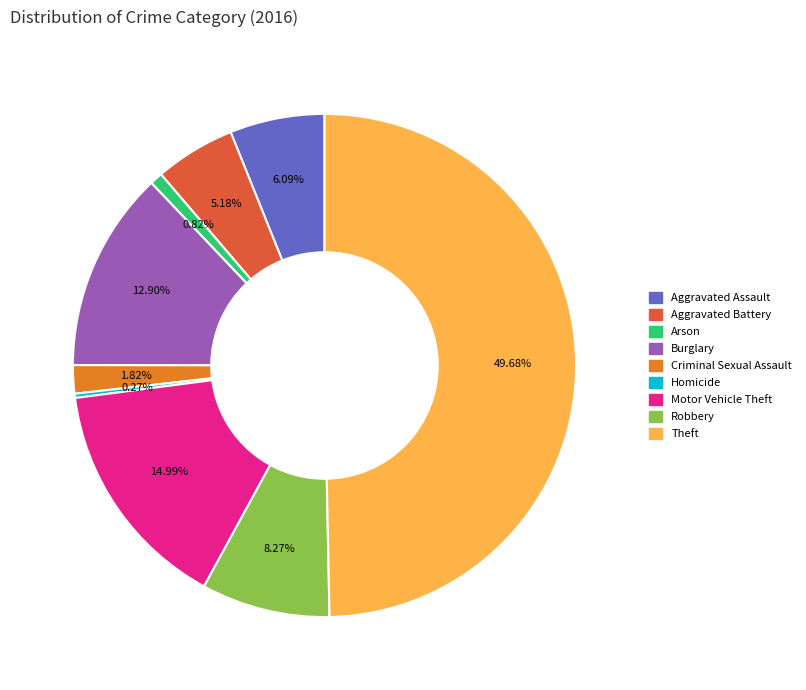

Do Aggravated Battery and Aggravated Assault together represent more than half of the pie?

No